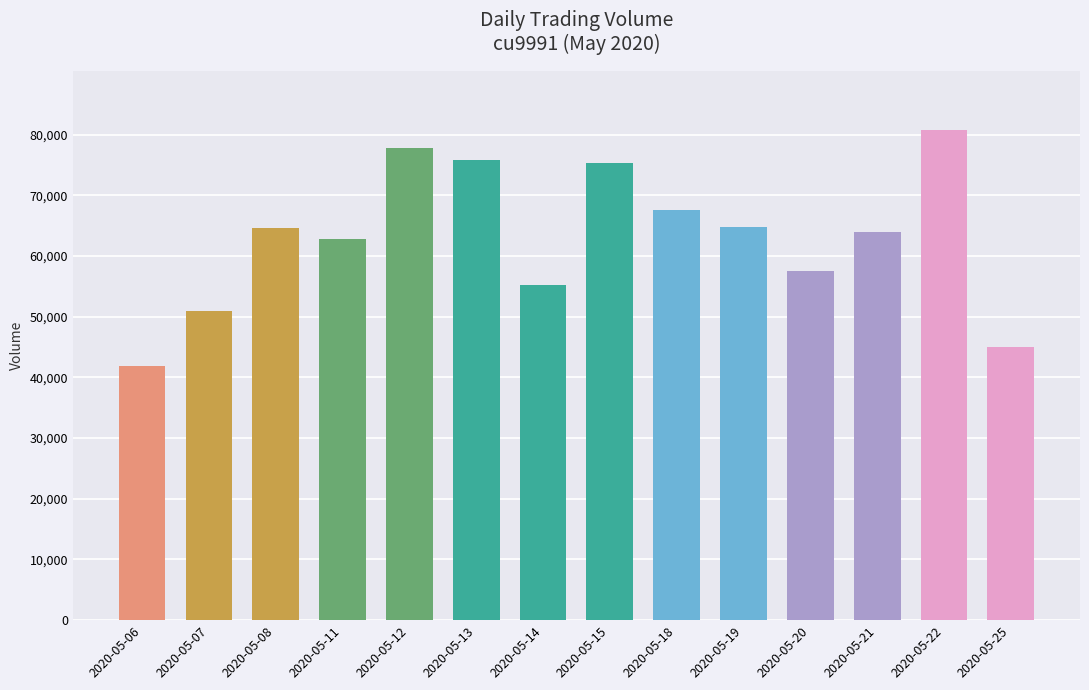

What is the sum of the values at 2020-05-08 and 2020-05-07?

115564